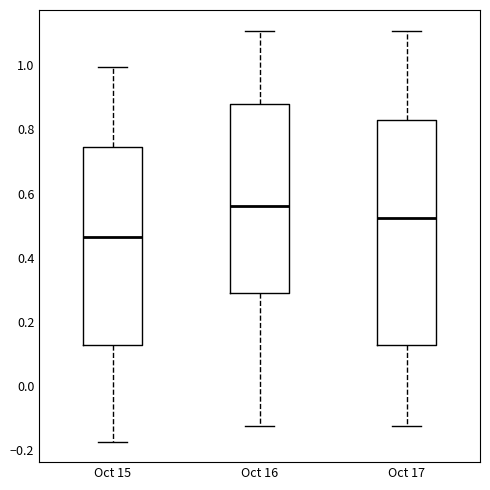

Reading left to right, read every box against the y-axis: the position of its median line, the range the box covers, and the ends of its whiskers. The values are not printed on the chart, so give them approximately, as read against the axis.

Oct 15: median 0.46, box 0.12 to 0.74, whiskers -0.18 to 1.00
Oct 16: median 0.56, box 0.30 to 0.88, whiskers -0.12 to 1.10
Oct 17: median 0.52, box 0.12 to 0.82, whiskers -0.12 to 1.10